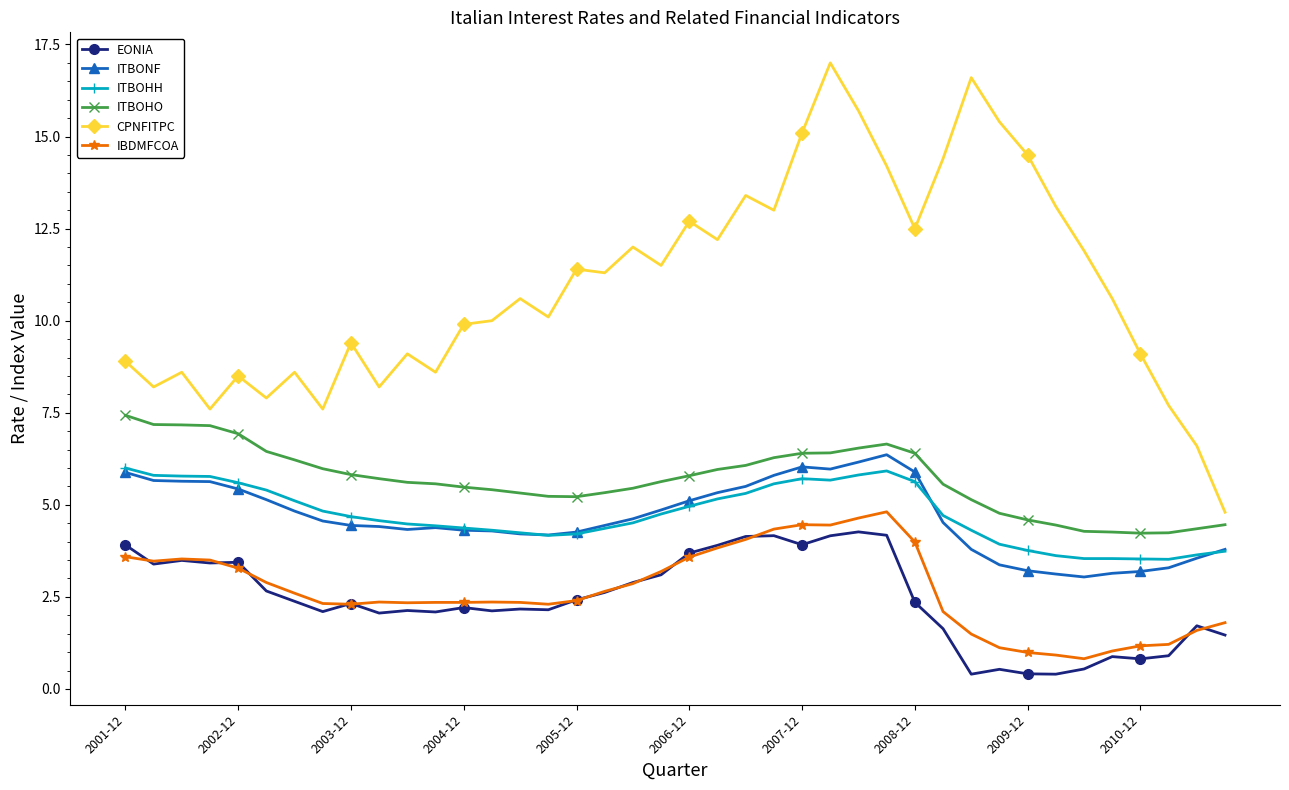

What is the maximum value for EONIA?

4.3